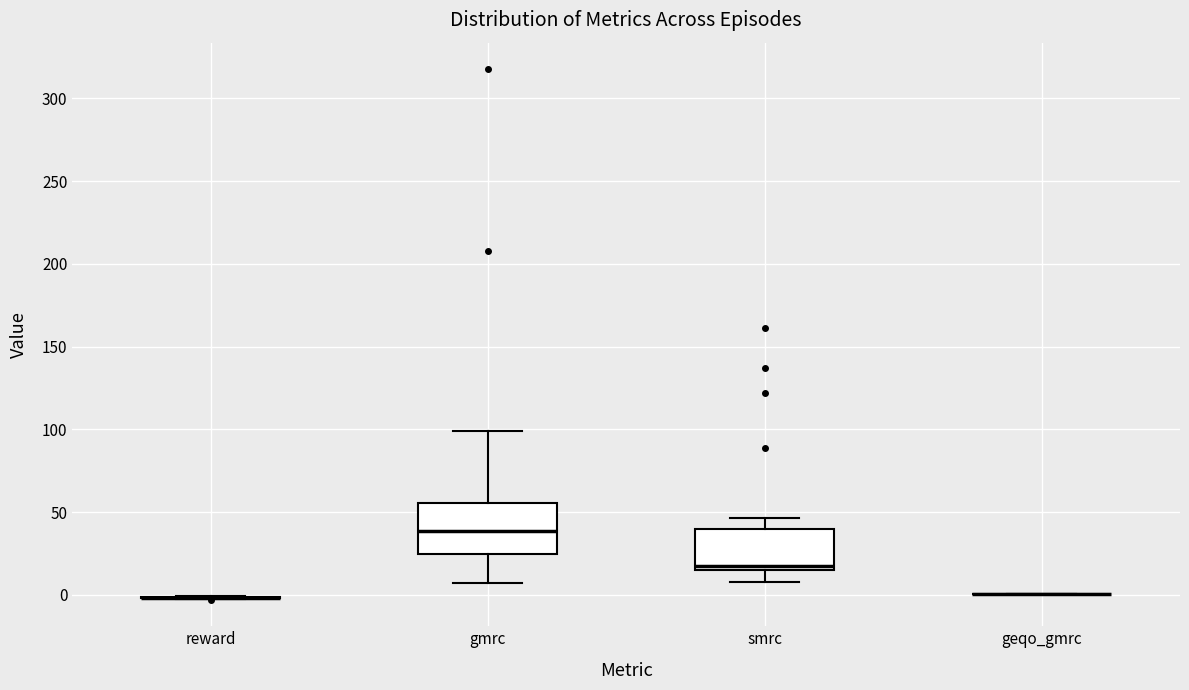

Reading left to right, transcribe this box plot: for each box, give where its median line is, the range the box spans, and where its two whiskers end, as read against the y-axis. The values are not printed on the chart, so give them approximately, as read against the axis.

reward: box collapsed to a line at 0, whiskers -5 to 0
gmrc: median 40, box 25 to 55, whiskers 5 to 100
smrc: median 20, box 15 to 40, whiskers 10 to 45
geqo_gmrc: box collapsed to a line at 0, whiskers 0 to 0